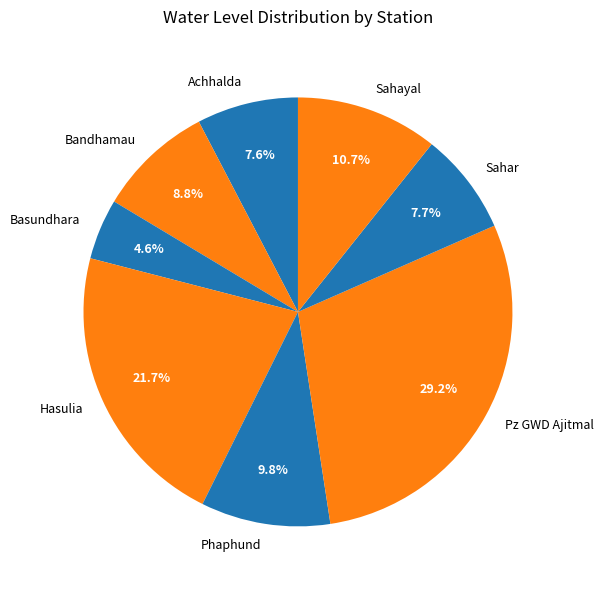

Does Pz GWD Ajitmal represent more than half of the total?

No